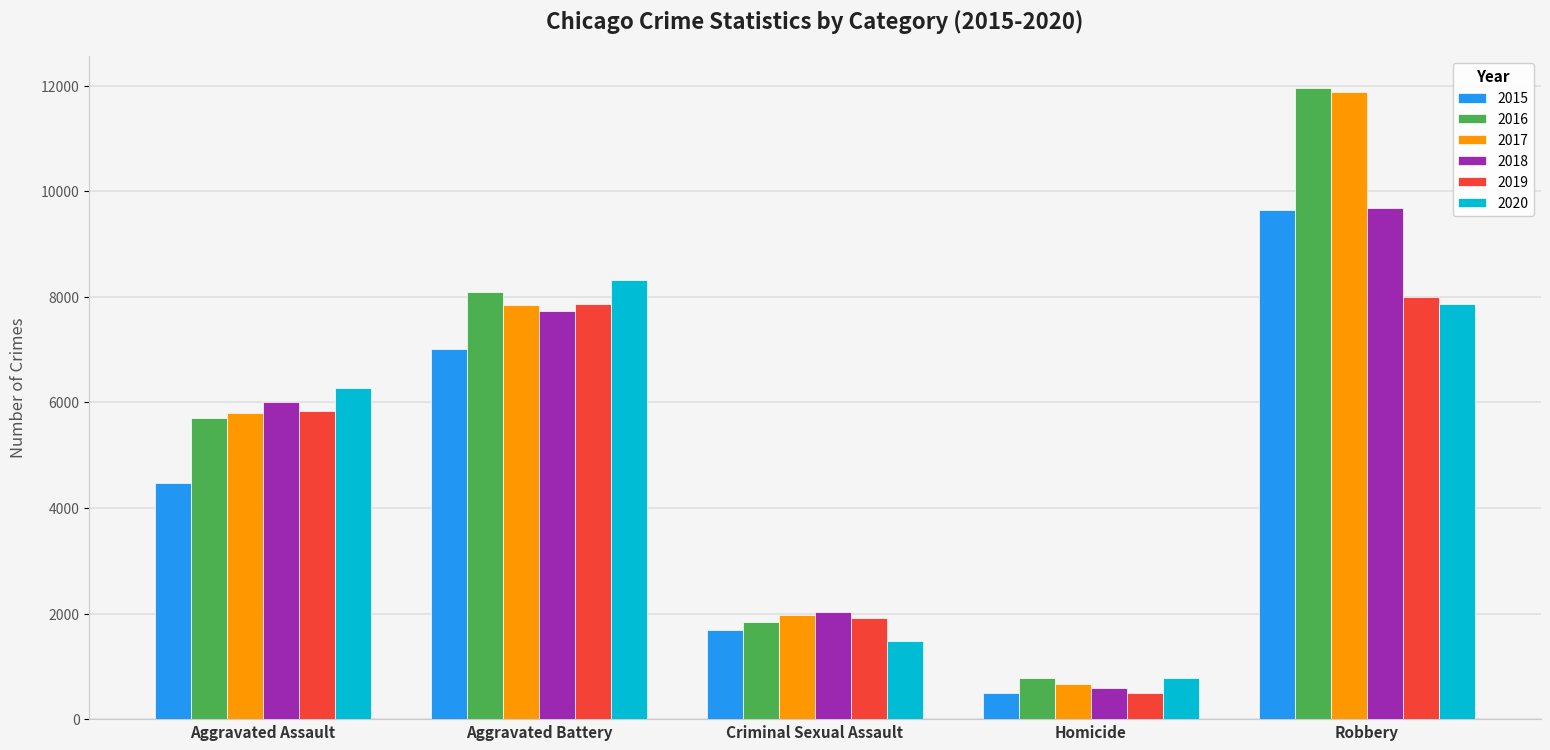

What position from the left is Aggravated Battery?

2